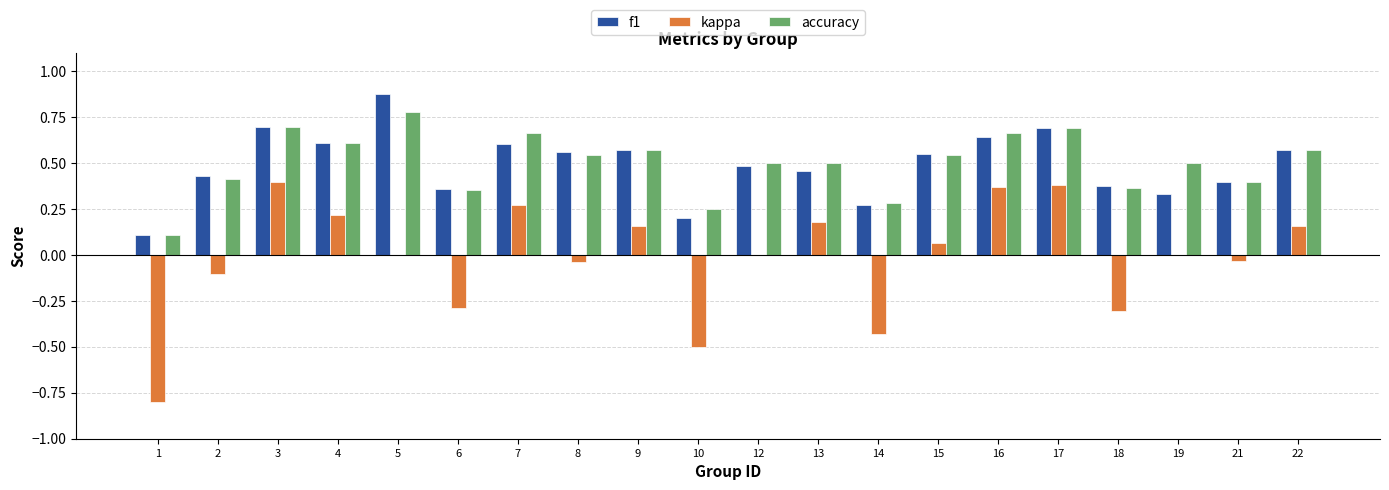

What is the total value across all series at 12?

1.0